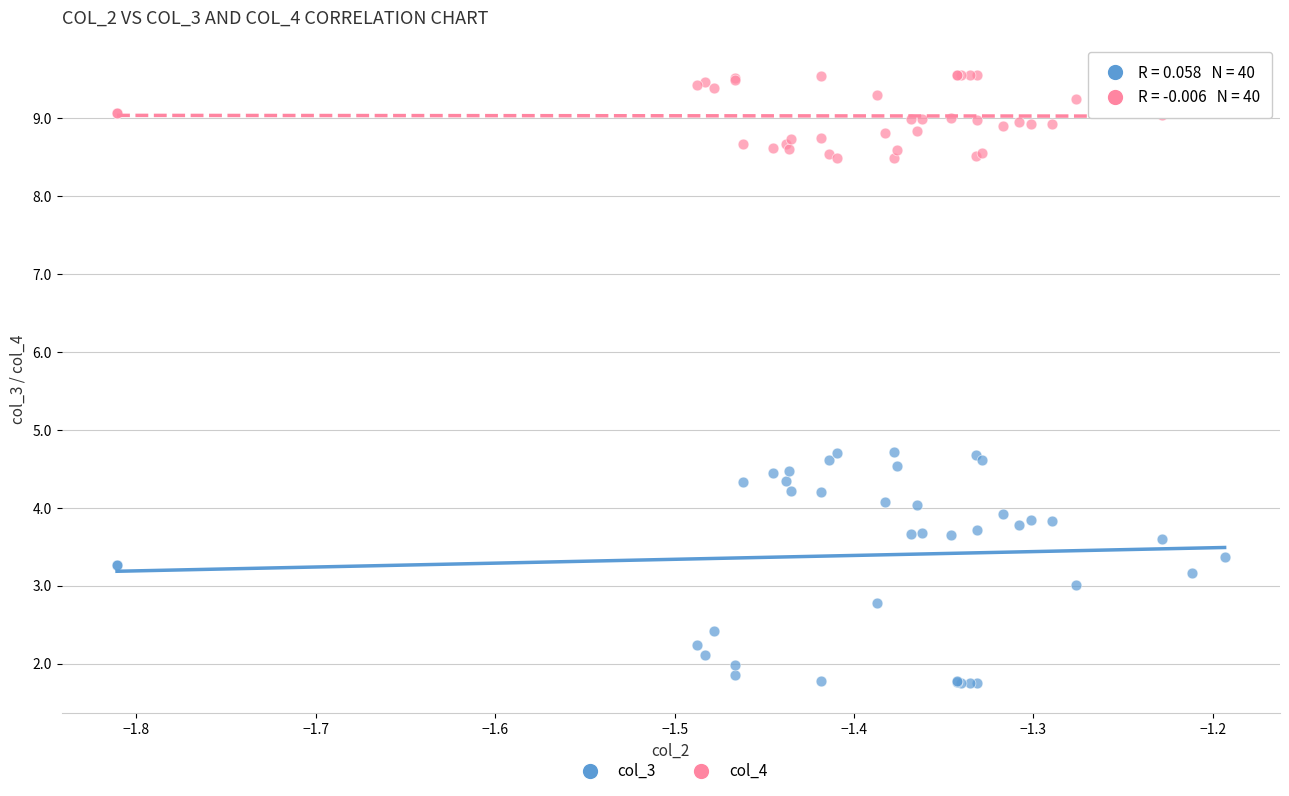

Which series reaches the minimum Y coordinate?

col_3